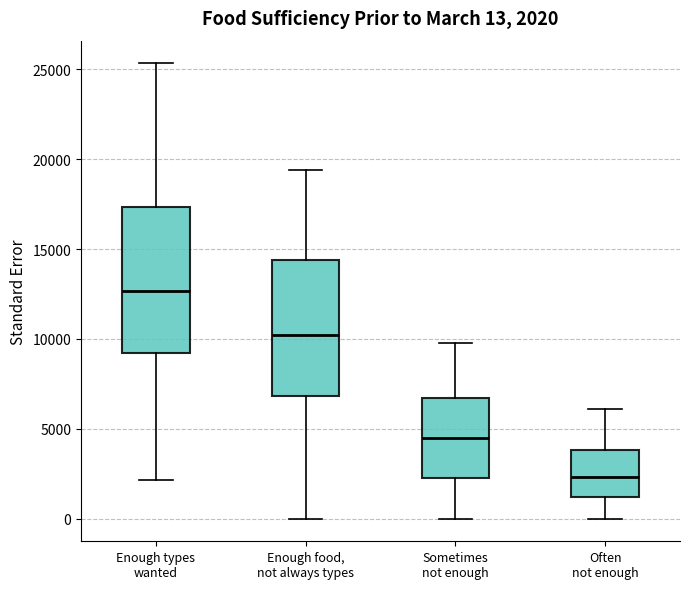

Which box has the highest median line?

Enough types wanted